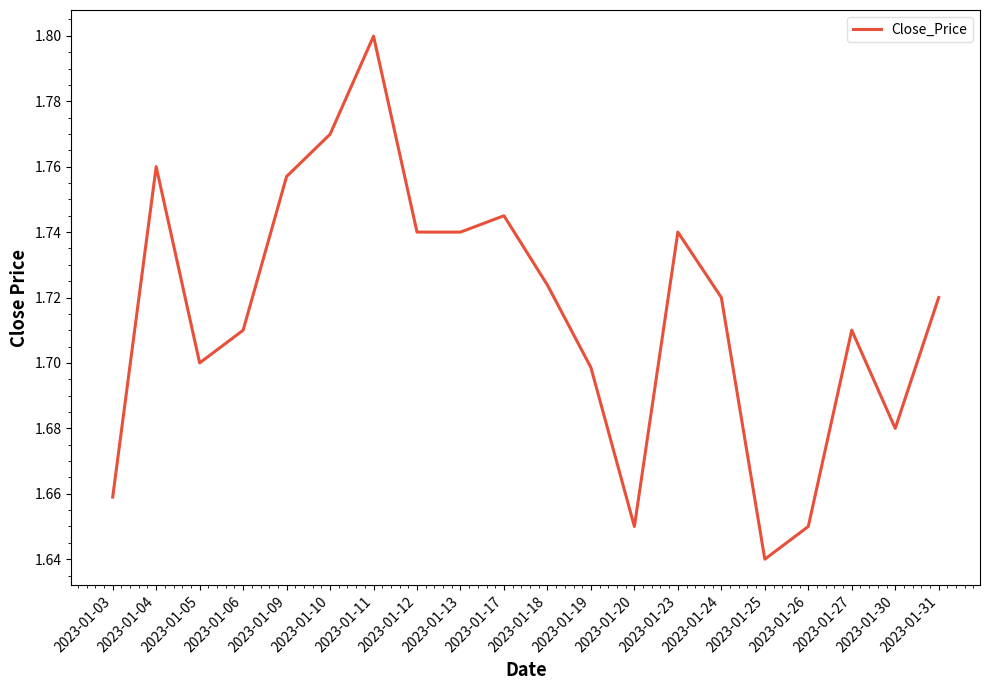

At which label is the value closest to 1?

2023-01-25